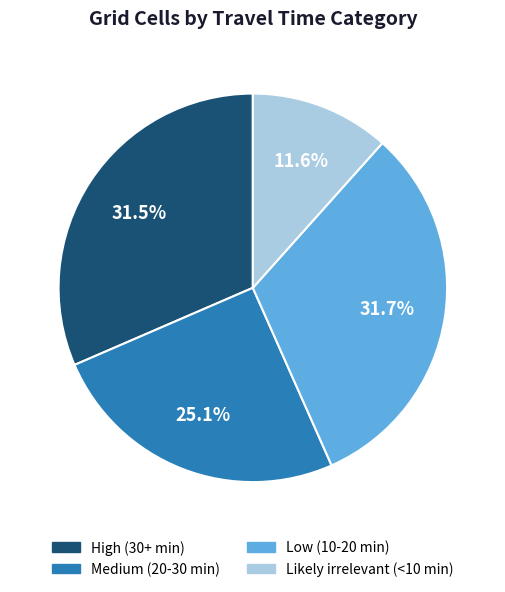

Count the number of slices in the pie.

4